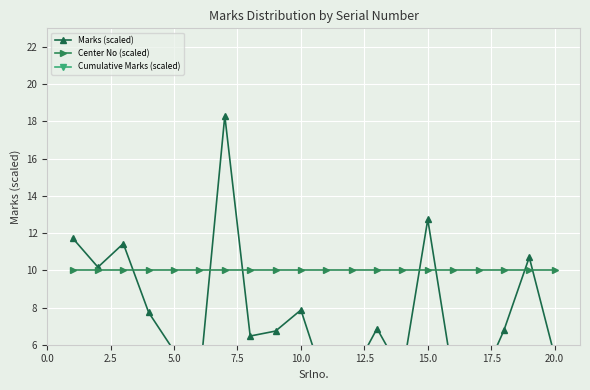

What is the difference between the Marks (scaled) values at 17.5 and 20.0?

0.3